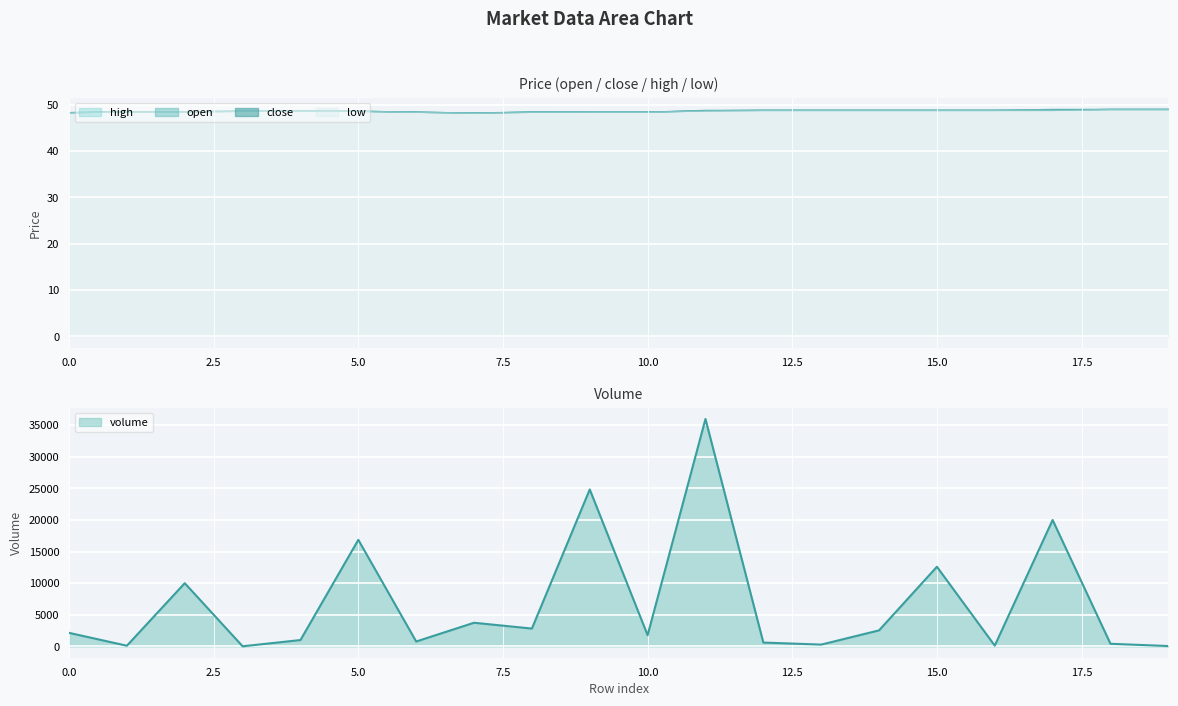

What is the greatest value displayed?

36000.0